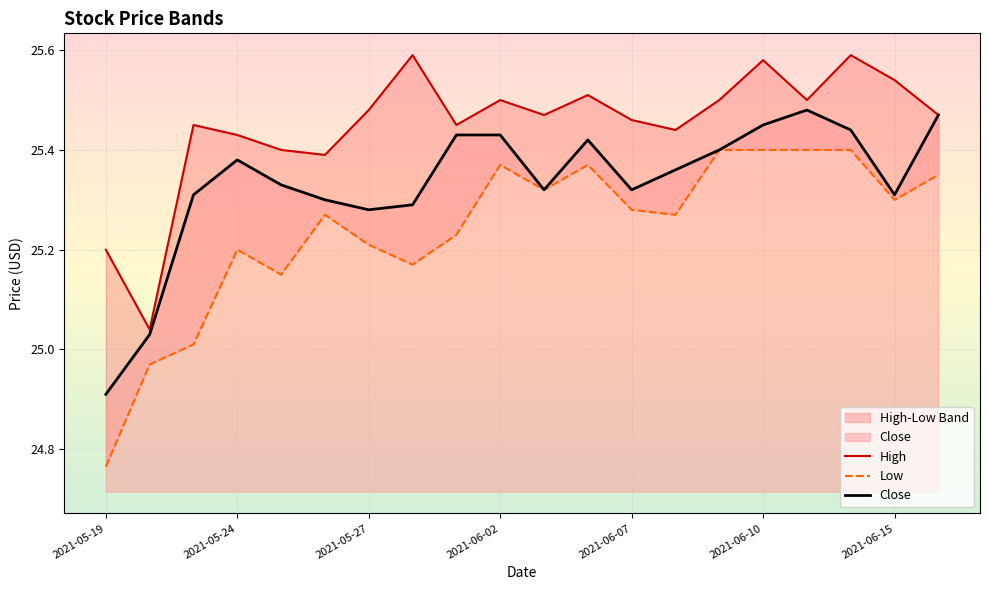

The value of High at 2021-06-14 is 9.5. True or false?

False